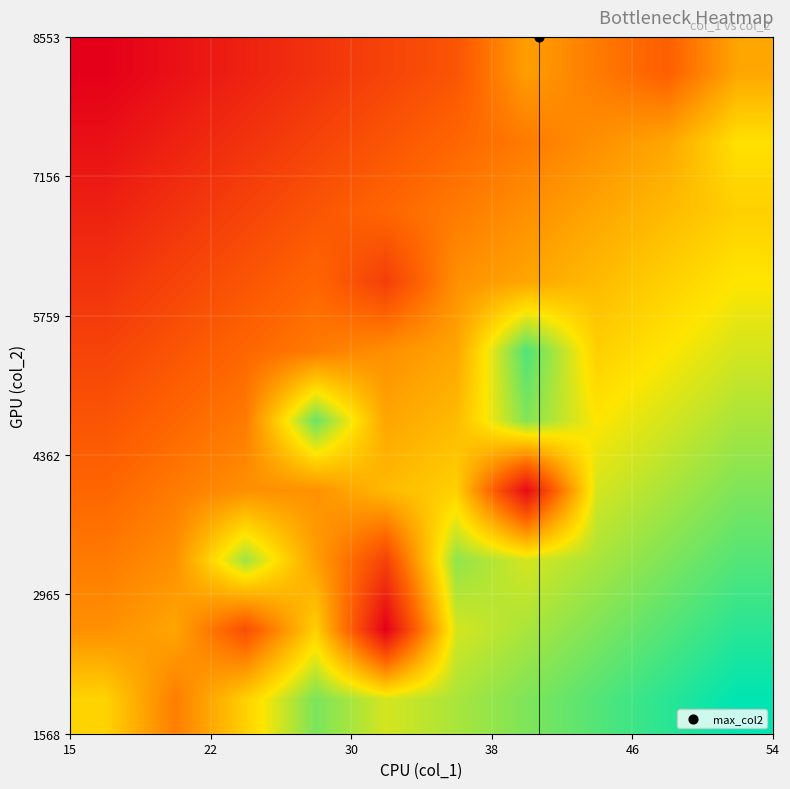

Count the number of data series in this chart.

10